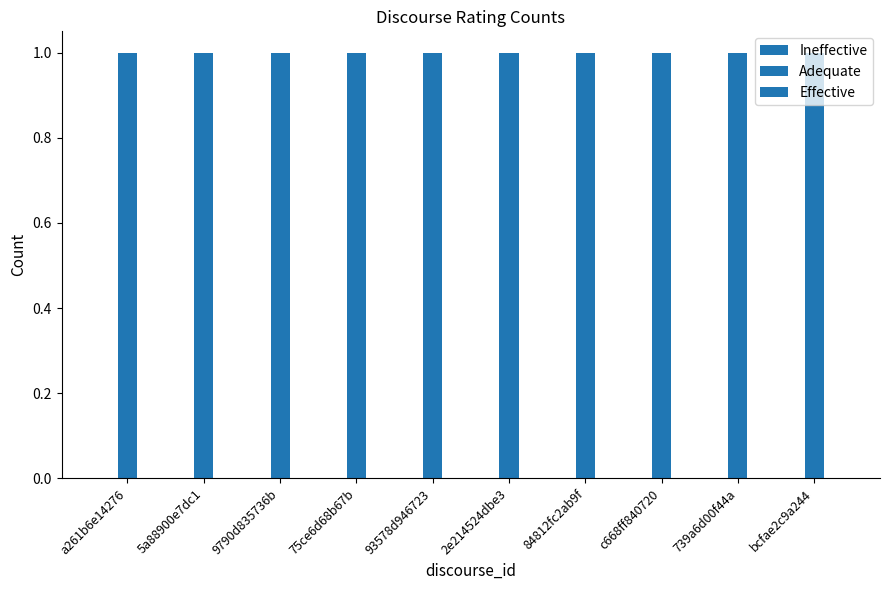

What is the difference between the highest and lowest values at a261b6e14276?

1